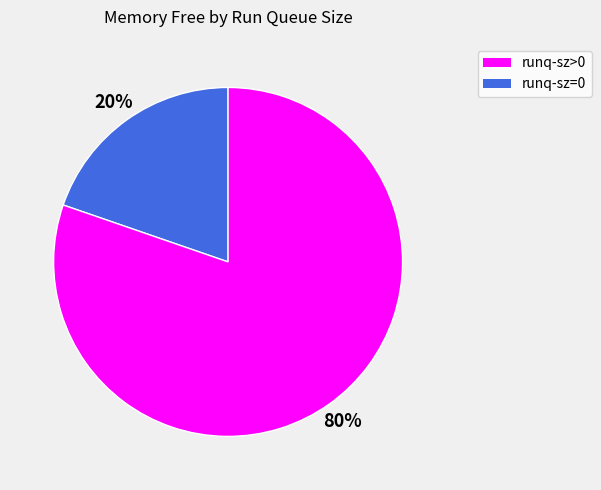

To the nearest percent, what is the average slice percentage?

50%